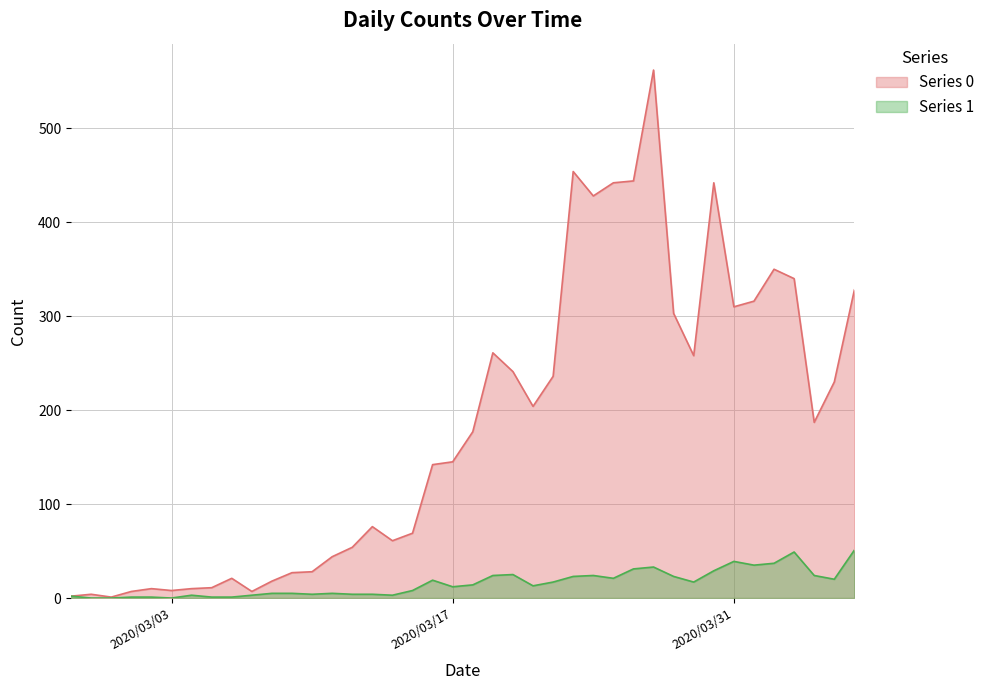

In 0, how many points are higher than both neighbors (excluding endpoints)?

9